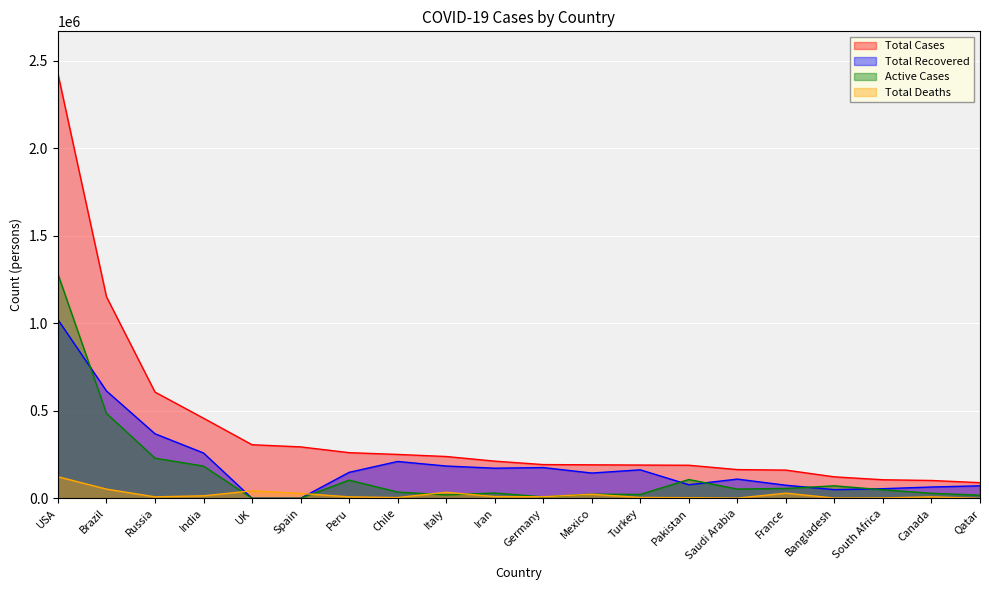

What is the label of the 18th point from the left?

South Africa